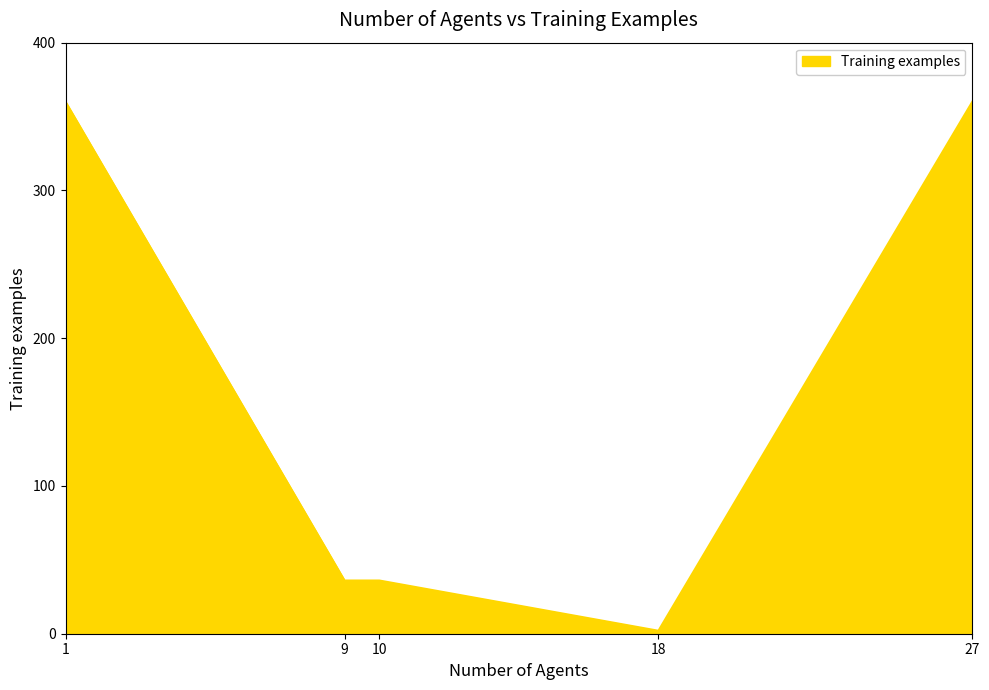

What is the change in value from 1 to 9?

-324